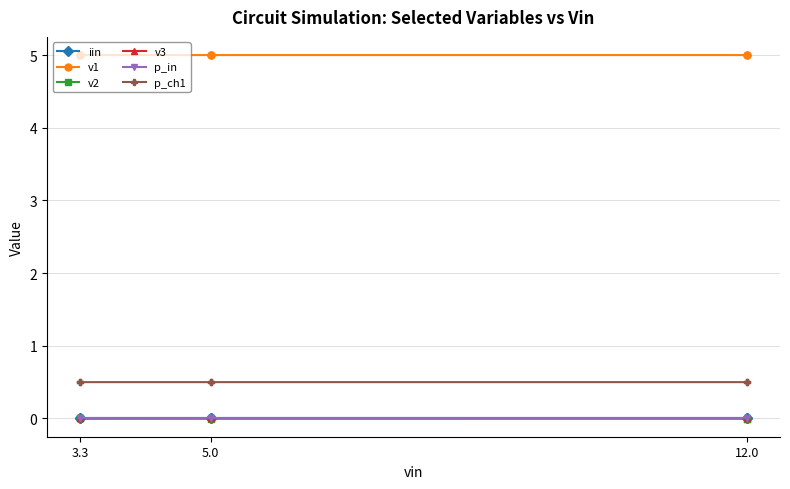

Between 4 and 5, which is larger?

5